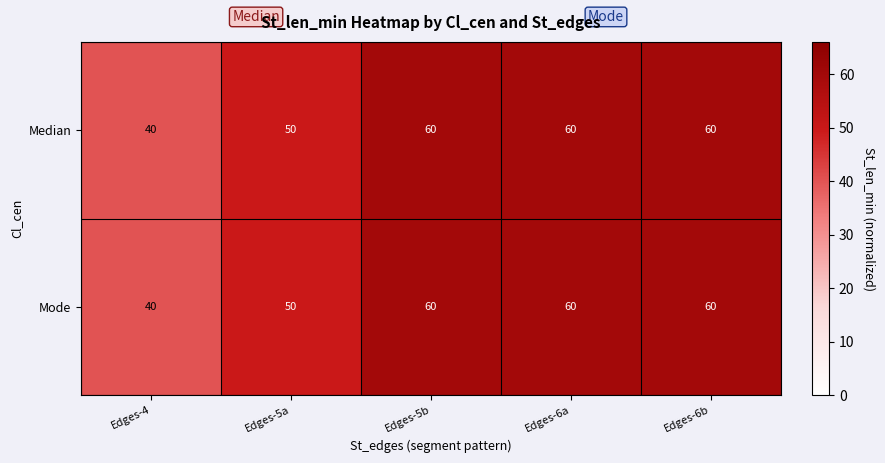

The Mode series shows 40 at Edges-4. True or false?

True